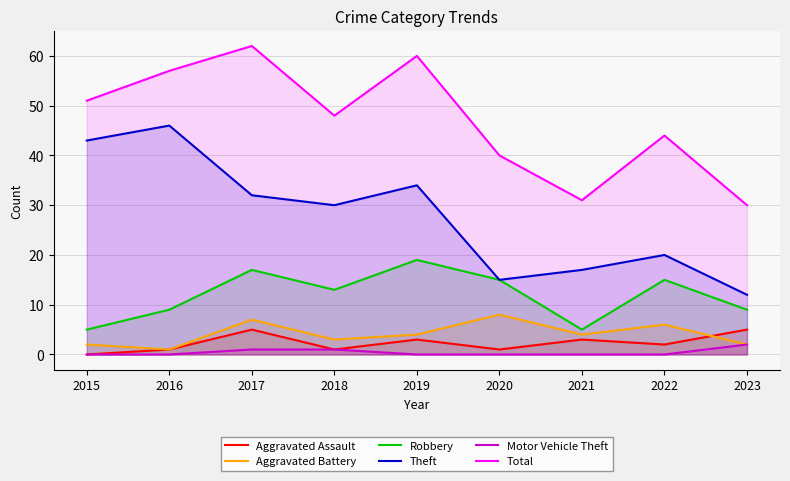

Is the value of Motor Vehicle Theft at 2021 greater than the value of Robbery at 2023?

No